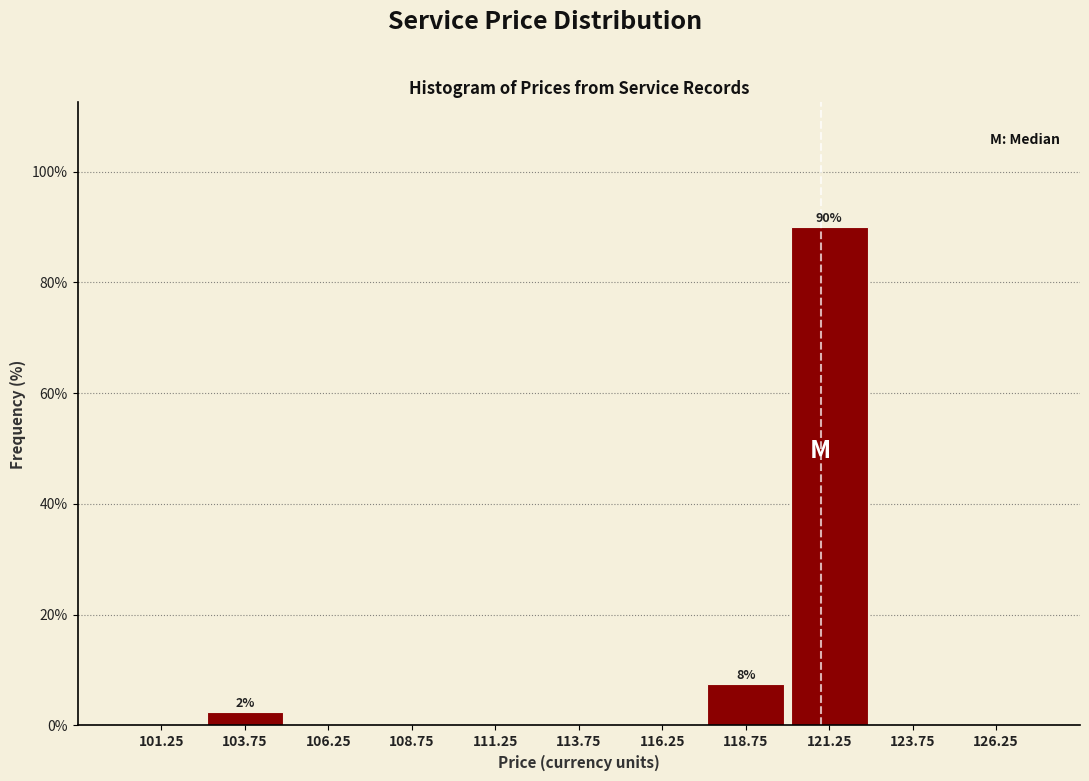

Over which range of the x-axis is the bar tallest?

120.0 to 122.5